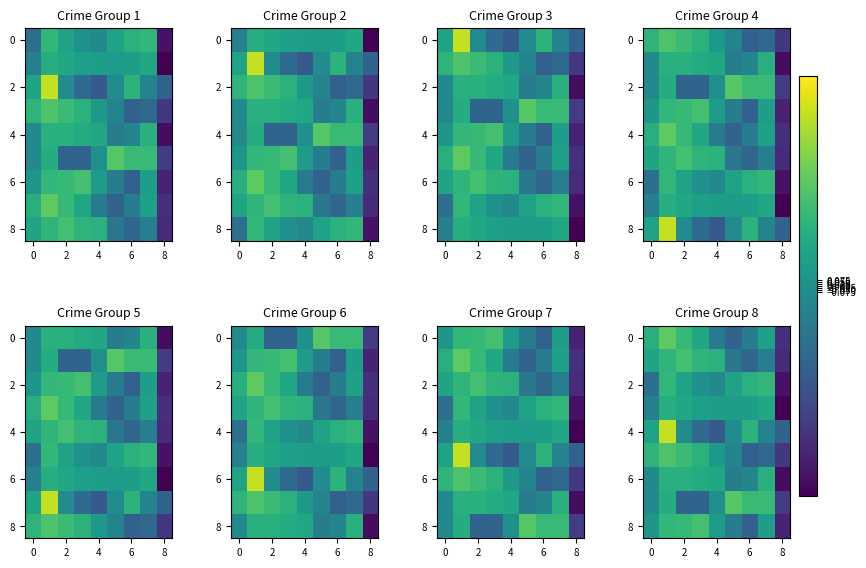

What is the highest value of the 8 series?

1.1